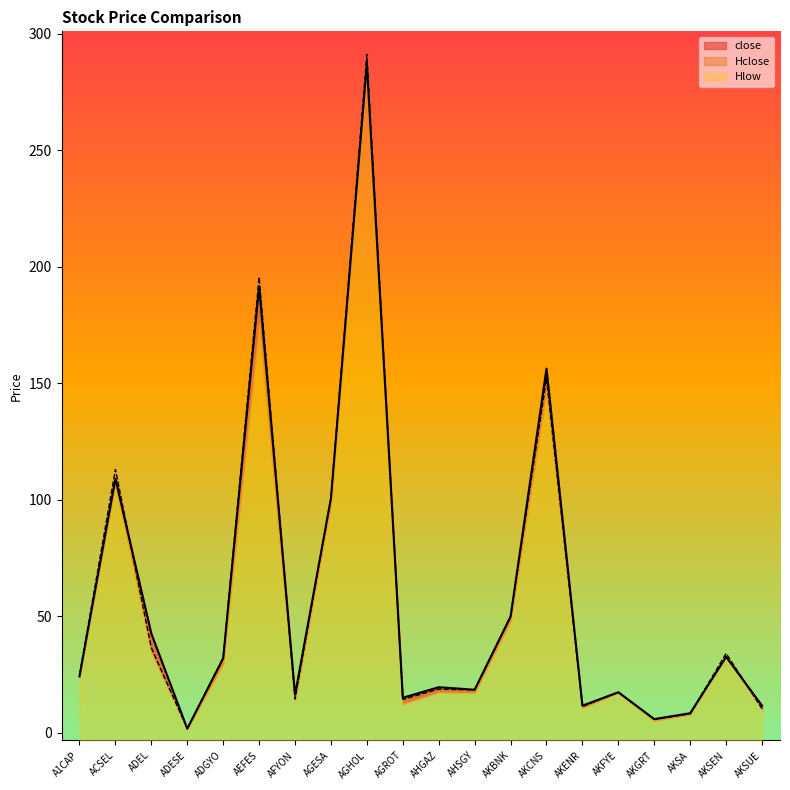

How many values in the Hclose series exceed 24?

10